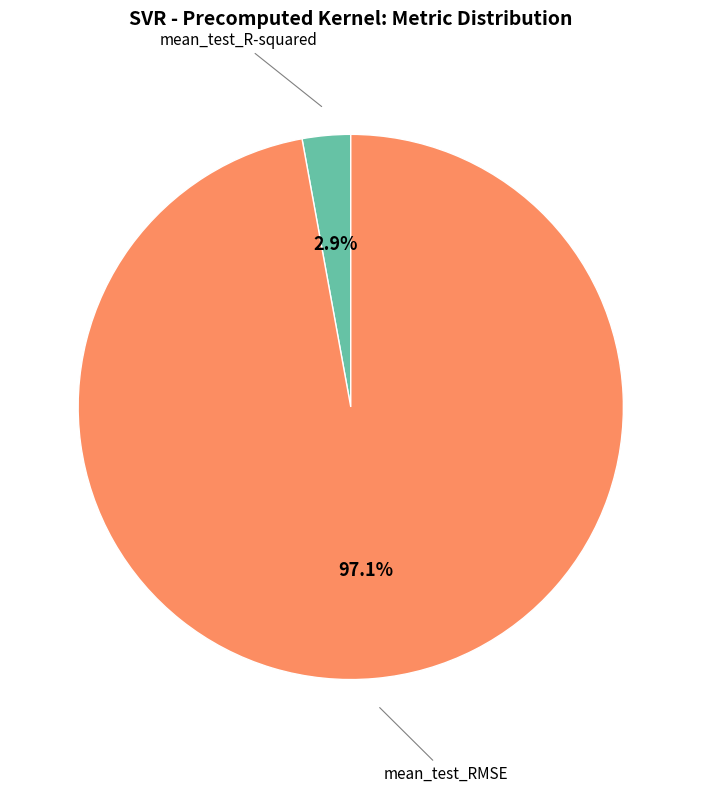

Does any single category account for the majority?

Yes